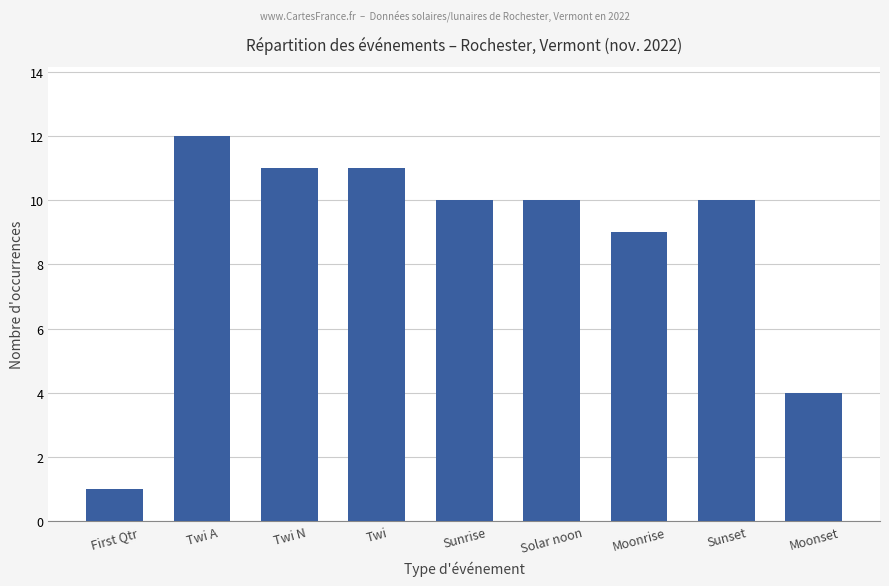

What is the label of the 6th bar from the right?

Twi